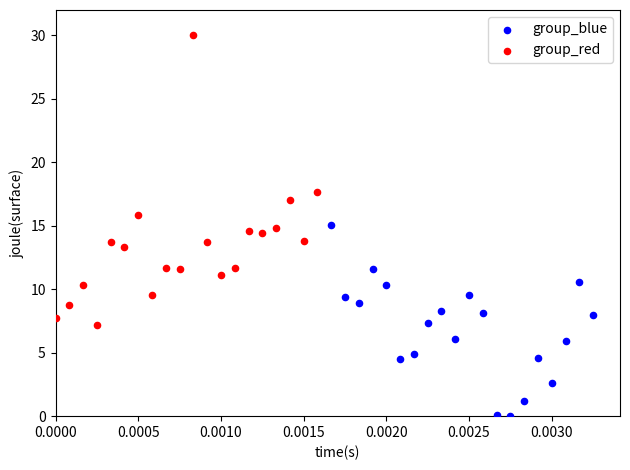

Which series contains the lowest Y value?

group_blue